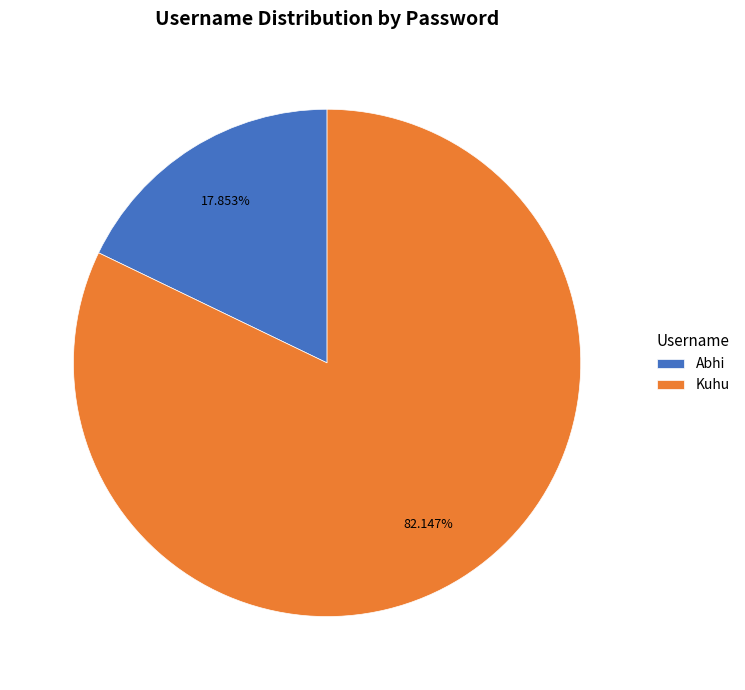

Rank the categories by value from lowest to highest.

Abhi, Kuhu